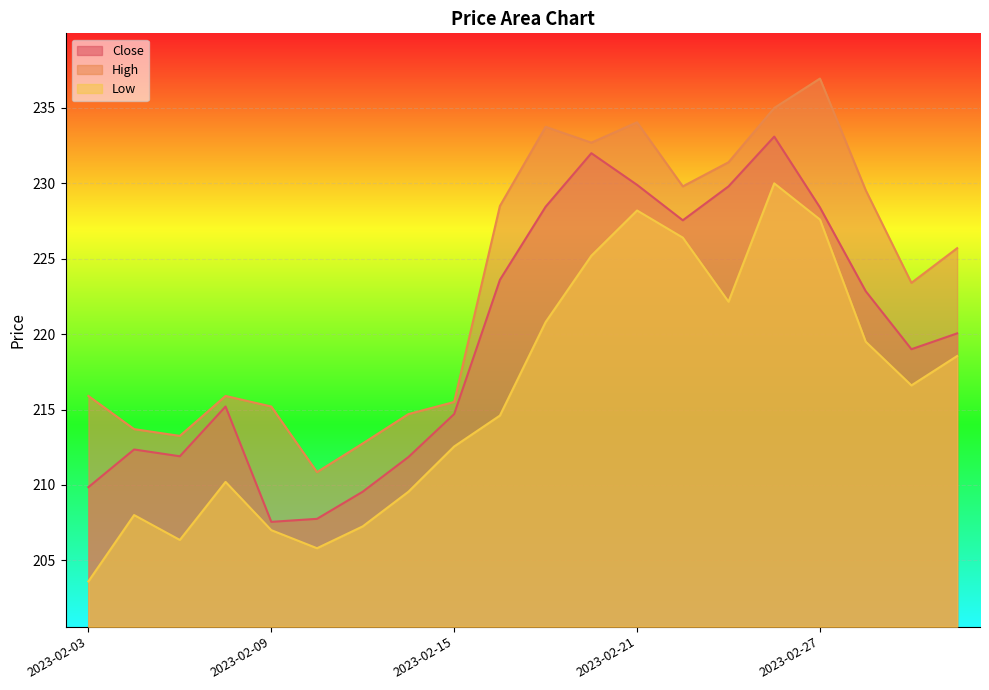

At which label is High closest to 223?

2023-03-01